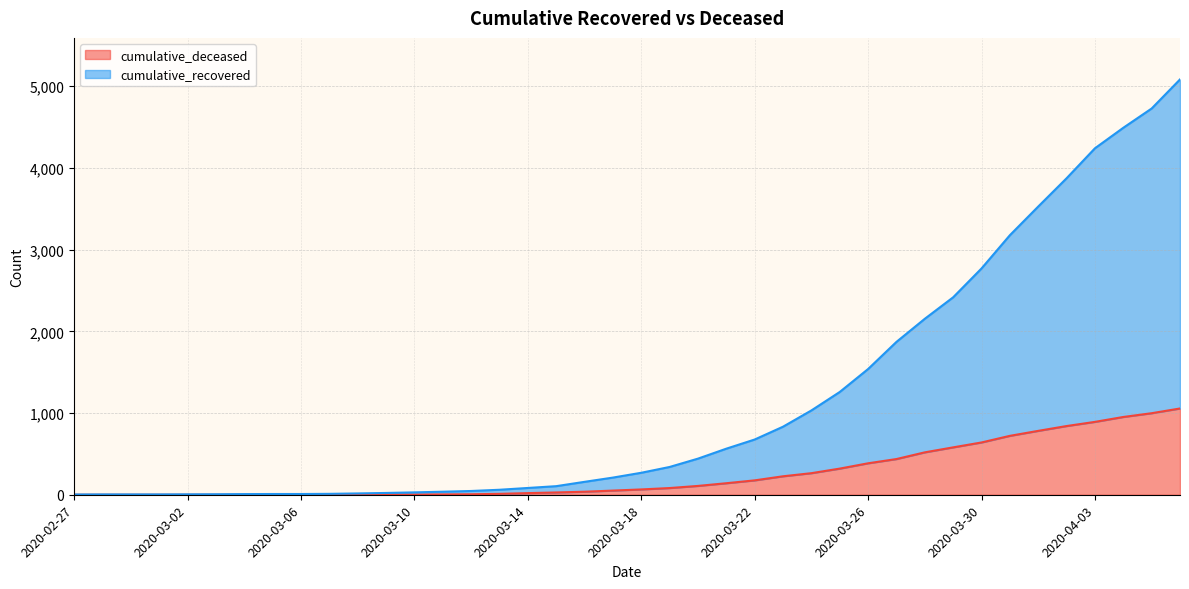

List the labels in order of cumulative_recovered value, largest first.

2020-04-06, 2020-04-05, 2020-04-04, 2020-04-03, 2020-04-02, 2020-04-01, 2020-03-31, 2020-03-30, 2020-03-29, 2020-03-28, 2020-03-27, 2020-03-26, 2020-03-25, 2020-03-24, 2020-03-23, 2020-03-22, 2020-03-21, 2020-03-20, 2020-03-19, 2020-03-18, 2020-03-17, 2020-03-16, 2020-03-15, 2020-03-14, 2020-03-13, 2020-03-12, 2020-03-11, 2020-03-10, 2020-03-09, 2020-03-08, 2020-03-07, 2020-03-05, 2020-03-06, 2020-03-04, 2020-03-03, 2020-03-02, 2020-02-28, 2020-02-29, 2020-03-01, 2020-02-27